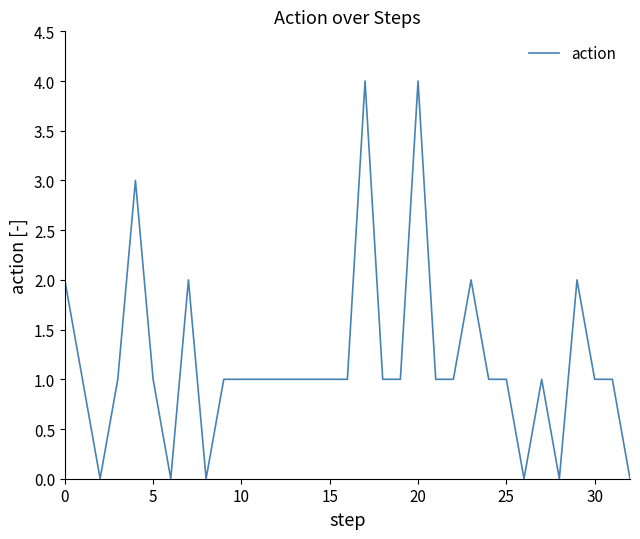

What is the difference between the maximum and minimum values?

4